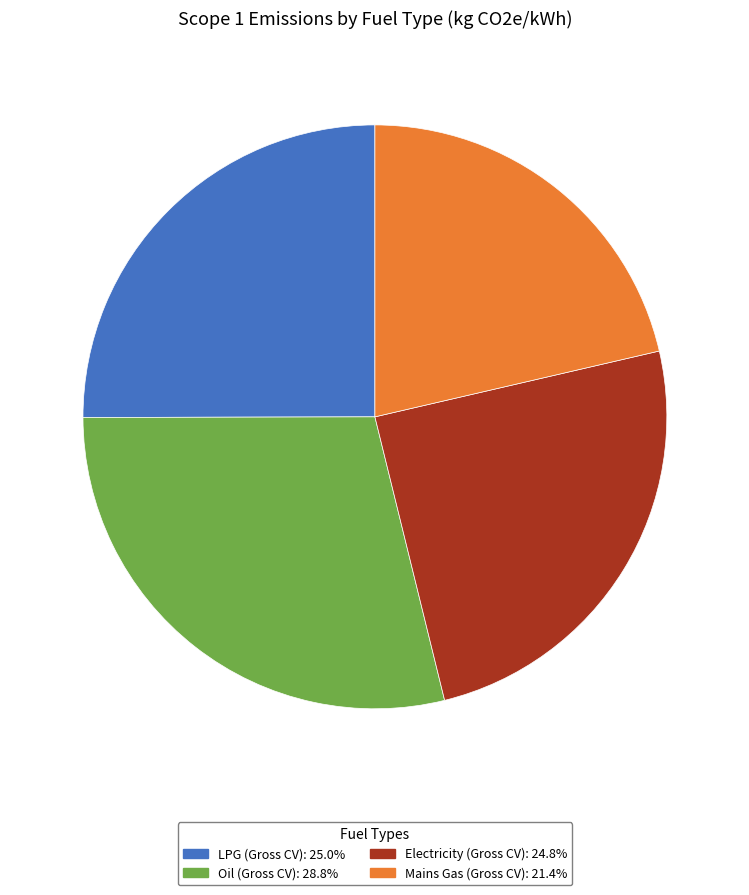

Which slice is the smallest?

Mains Gas (Gross CV)